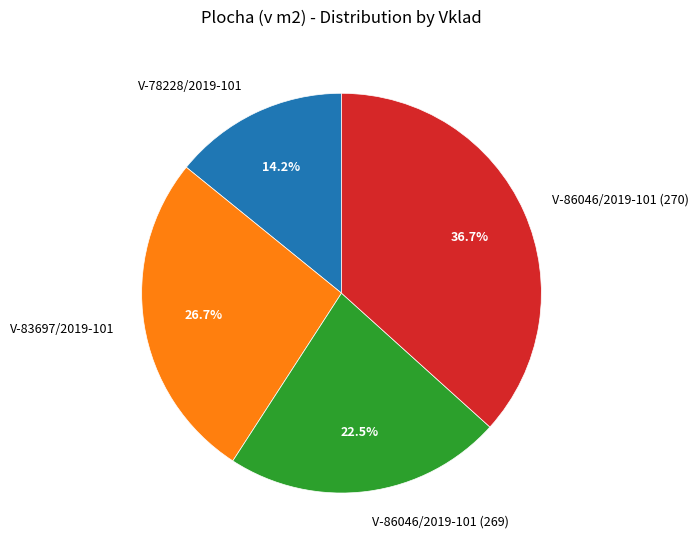

Does any single category account for the majority?

No